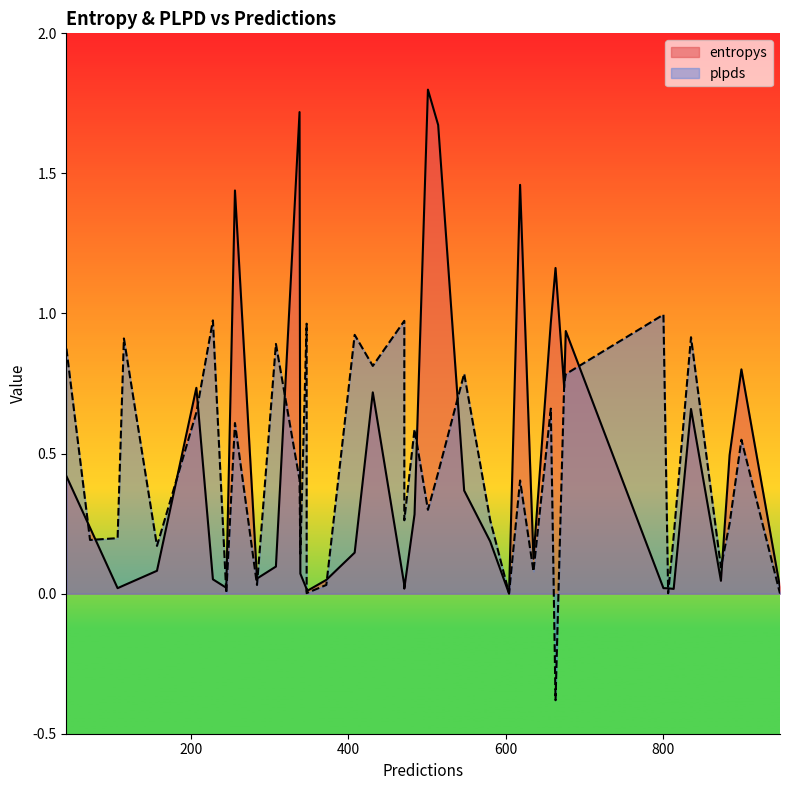

At how many categories does at least one series exceed 0?

40